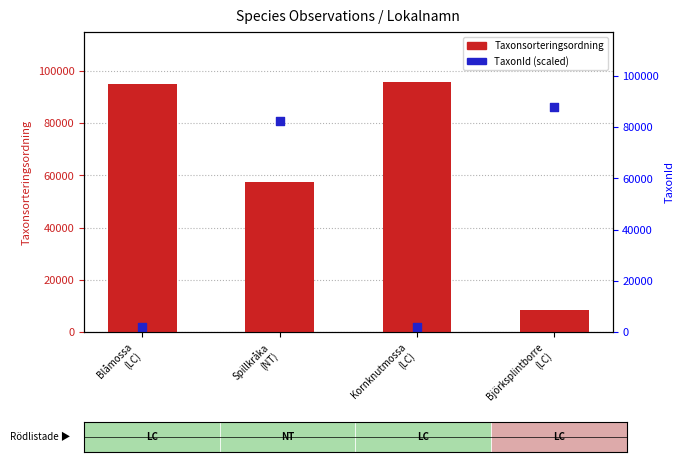

Which series contains the highest Y value?

Taxonsorteringsordning